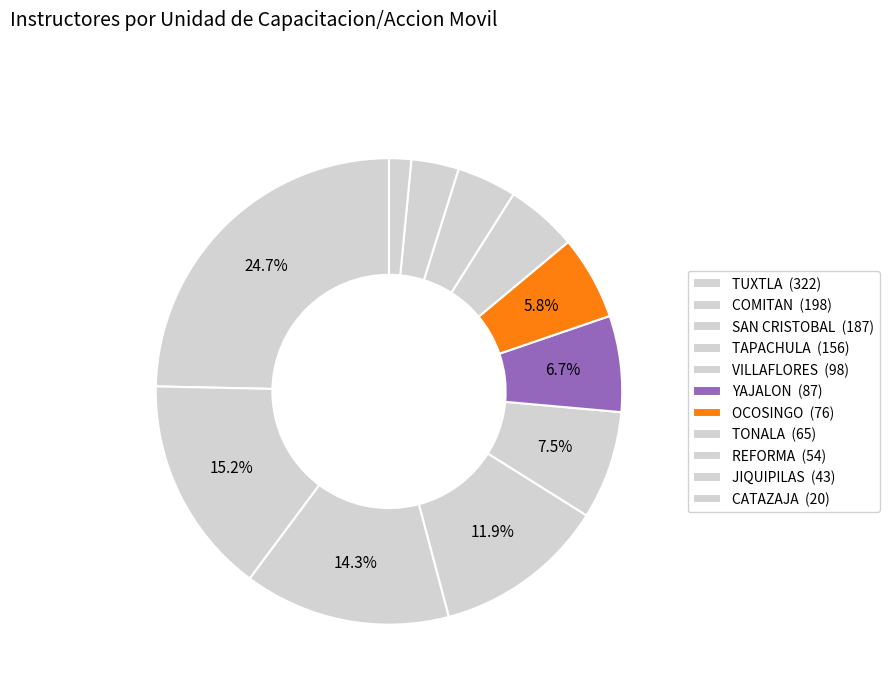

To the nearest percent, what is the average slice percentage?

9%